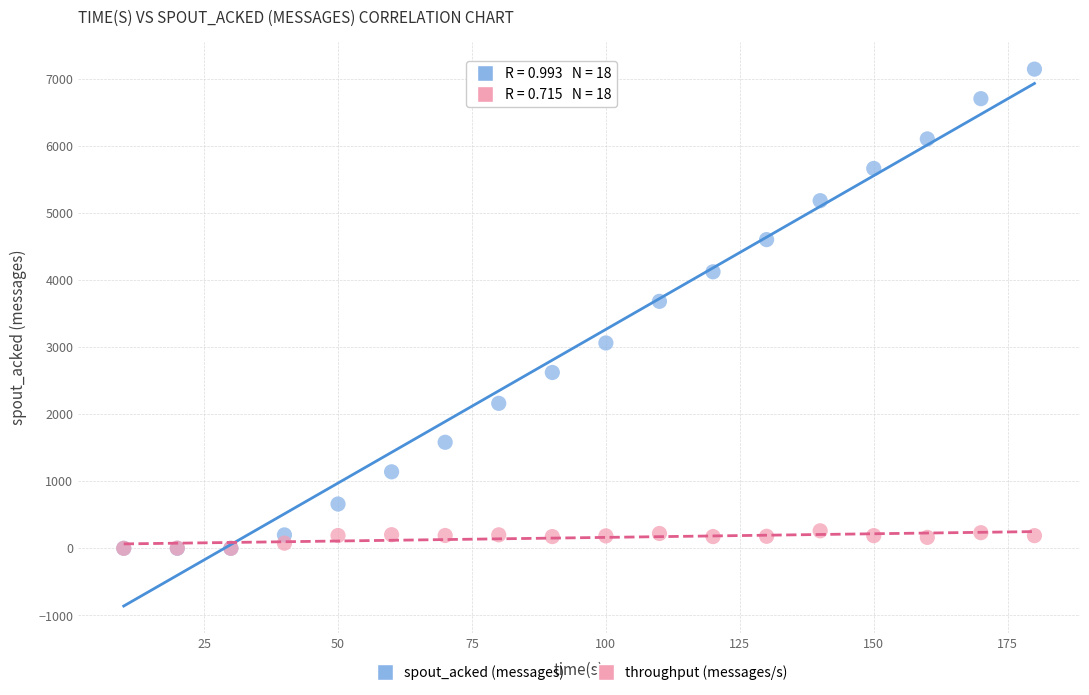

Across all series, what Y value is closest to 3570?

3680